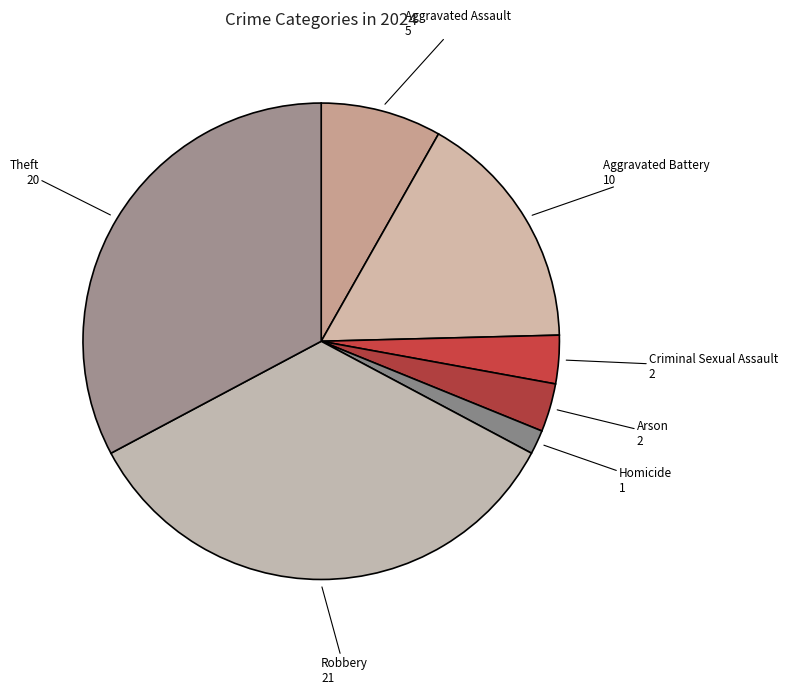

Which category has the biggest portion of the pie?

Robbery